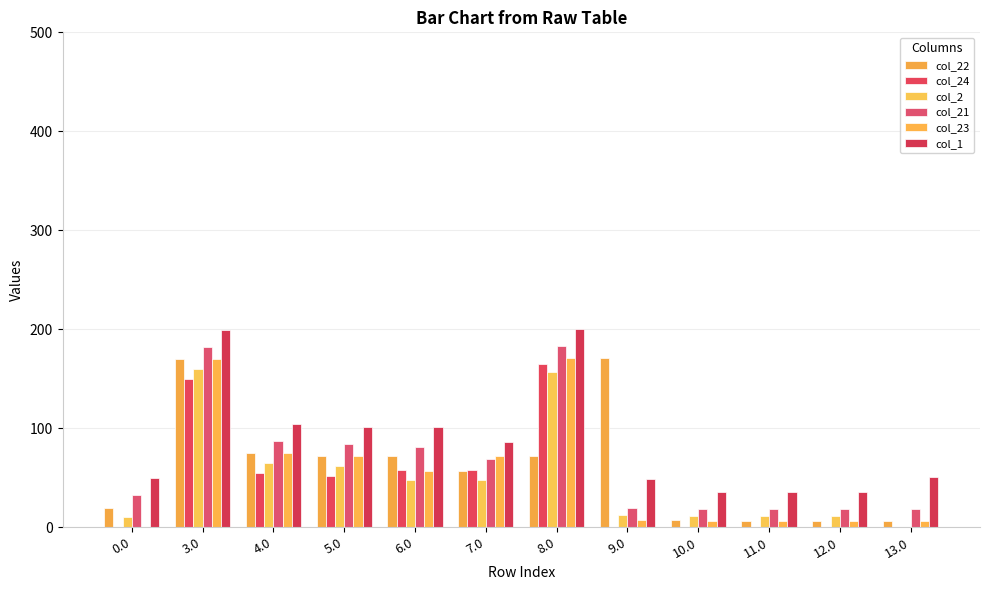

Count the number of data series in this chart.

6